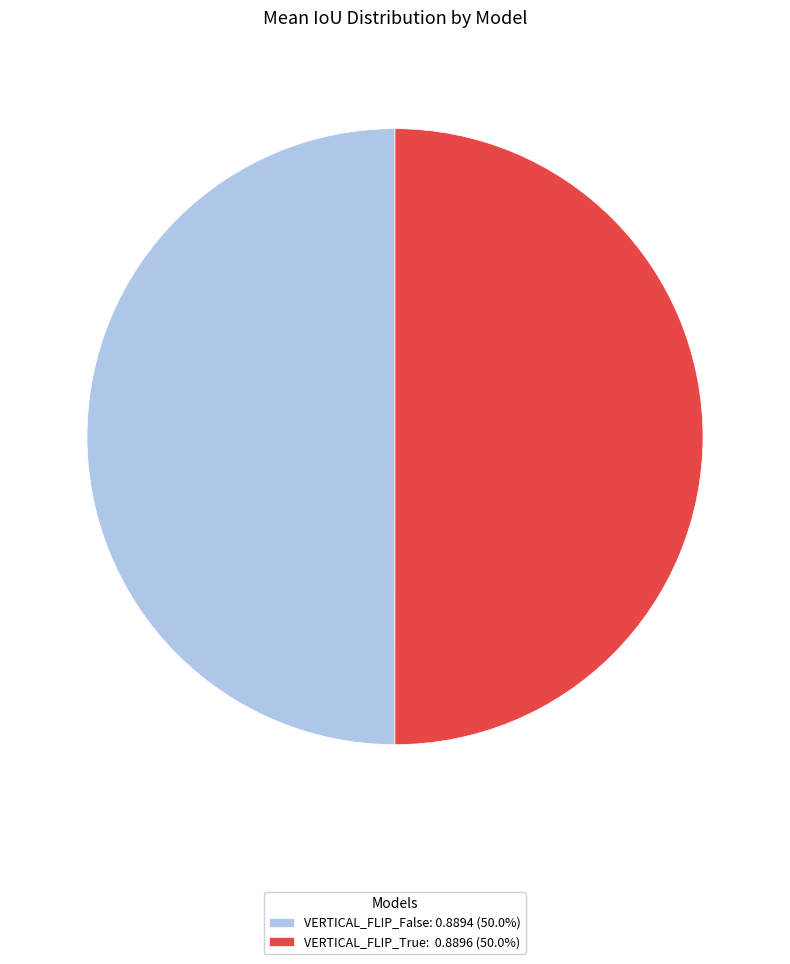

Do VERTICAL_FLIP_True: 0.8896 (50.0%) and VERTICAL_FLIP_False: 0.8894 (50.0%) together represent more than half of the pie?

Yes